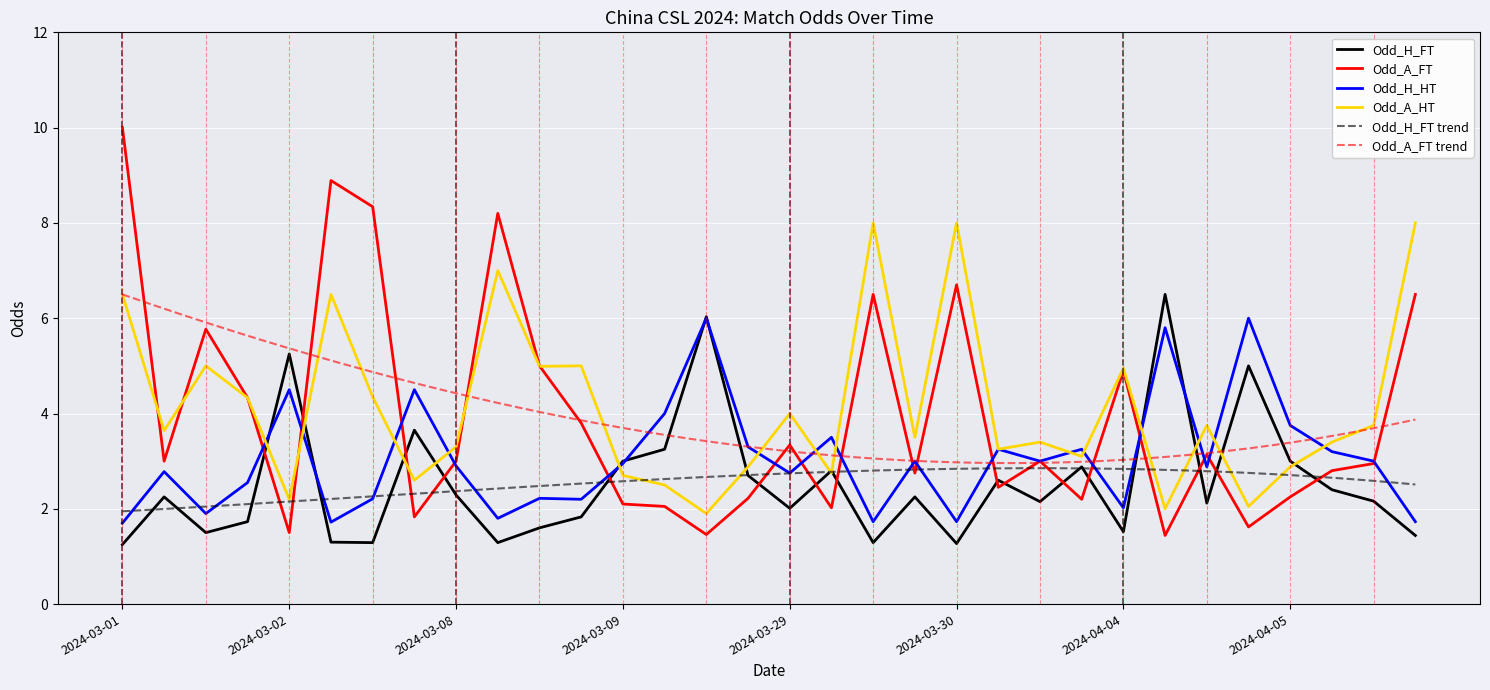

Reading left to right, transcribe all the data shown in this chart.

Odd_H_FT: 1.2	2.2	1.5	1.7	5.2	1.3	1.3	3.6	2.3	1.3	1.6	1.8	3.0	3.2	6.0	2.7	2.0	2.8	1.3	2.2	1.3	2.6	2.1	2.9	1.5	6.5	2.1	5.0	3.0	2.4	2.2	1.4
Odd_A_FT: 10.0	3.0	5.8	4.3	1.5	8.9	8.3	1.8	3.0	8.2	5.0	3.8	2.1	2.0	1.5	2.2	3.3	2.0	6.5	2.8	6.7	2.5	3.0	2.2	4.9	1.4	3.1	1.6	2.2	2.8	3.0	6.5
Odd_H_HT: 1.7	2.8	1.9	2.5	4.5	1.7	2.2	4.5	2.9	1.8	2.2	2.2	3.0	4.0	6.0	3.3	2.8	3.5	1.7	3.0	1.7	3.2	3.0	3.2	2.0	5.8	2.9	6.0	3.8	3.2	3.0	1.7
Odd_A_HT: 6.5	3.6	5.0	4.3	2.2	6.5	4.3	2.6	3.3	7.0	5.0	5.0	2.7	2.5	1.9	2.9	4.0	2.8	8.0	3.5	8.0	3.2	3.4	3.1	5.0	2.0	3.8	2.0	2.9	3.4	3.8	8.0